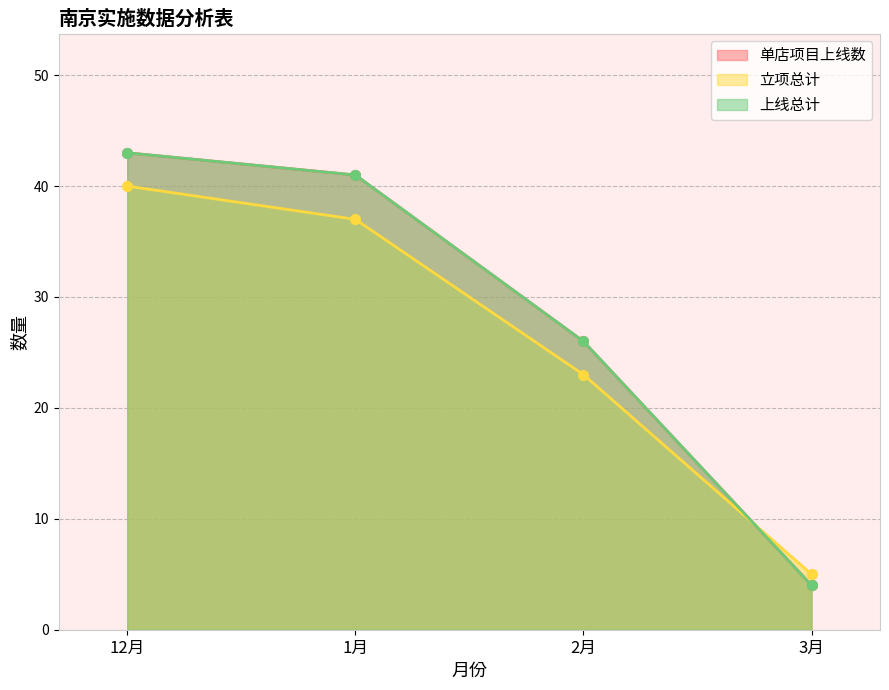

List the labels in order of 立项总计 value, largest first.

12月, 1月, 2月, 3月